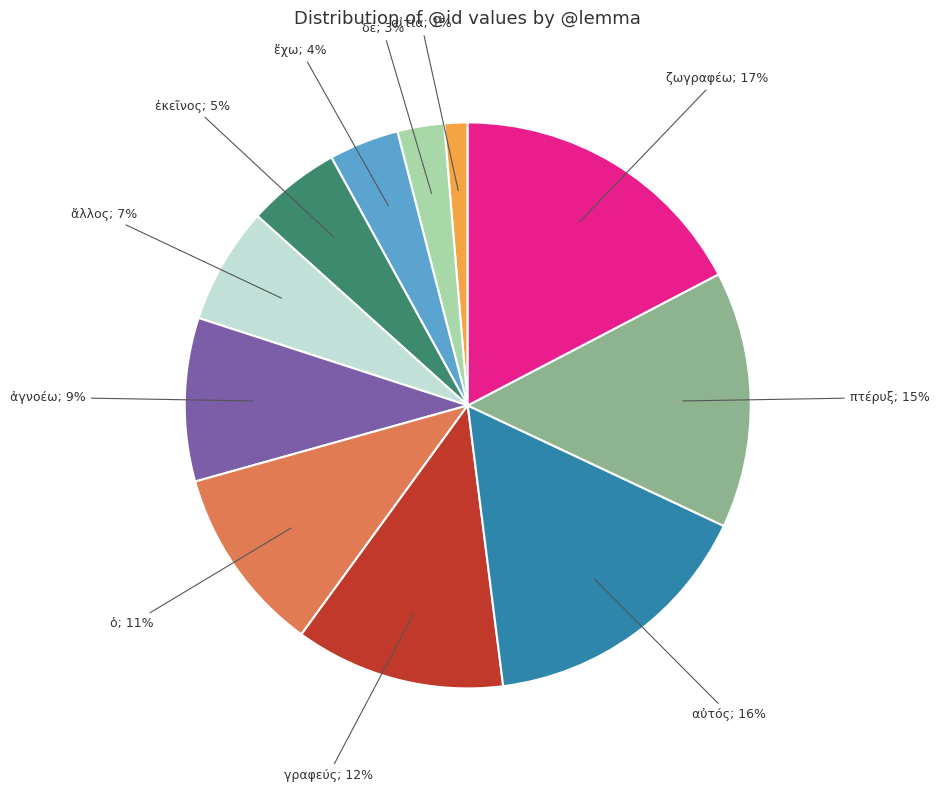

Is there a majority slice in this chart?

No